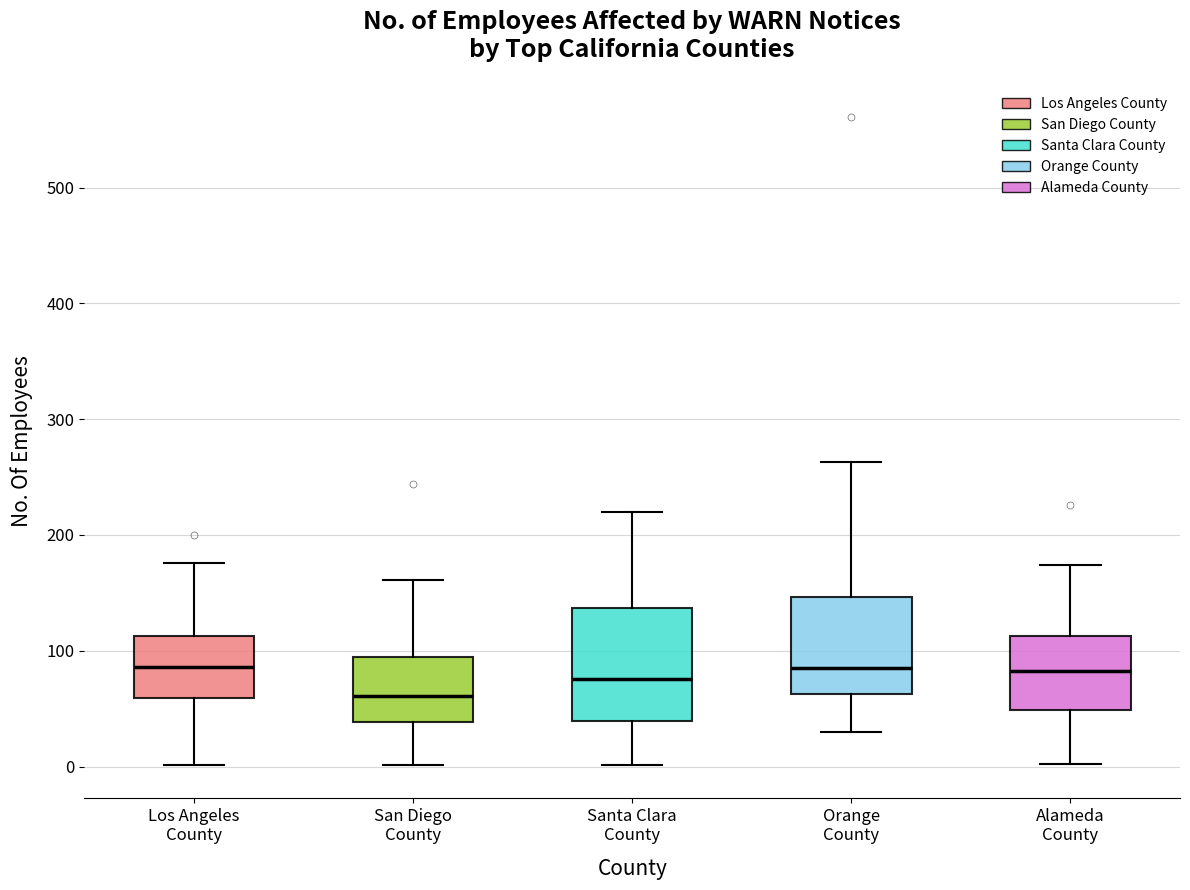

Reading left to right, read every box against the y-axis: the position of its median line, the range the box covers, and the ends of its whiskers. The values are not printed on the chart, so give them approximately, as read against the axis.

Los Angeles County: median 90, box 60 to 110, whiskers 0 to 180
San Diego County: median 60, box 40 to 100, whiskers 0 to 160
Santa Clara County: median 80, box 40 to 140, whiskers 0 to 220
Orange County: median 90, box 60 to 150, whiskers 30 to 260
Alameda County: median 80, box 50 to 110, whiskers 0 to 170